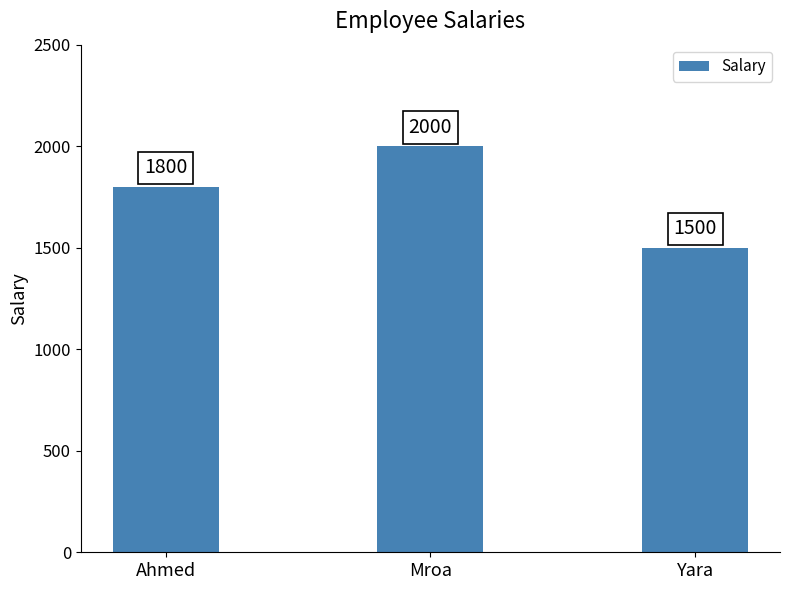

What position from the right is Yara?

1